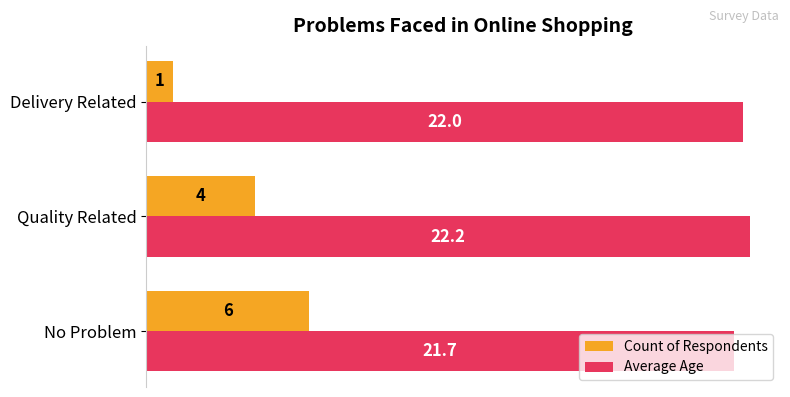

What are all the series names shown in the legend?

Count of Respondents, Average Age